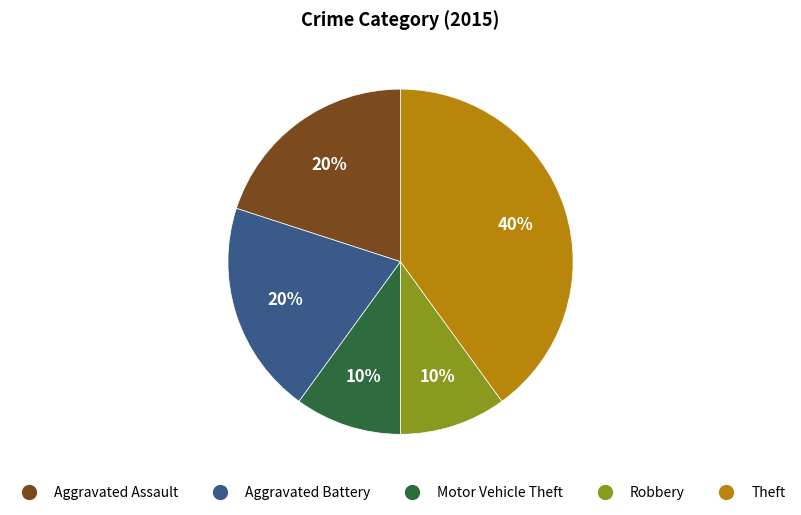

To the nearest percent, what is the difference between the largest and smallest slice percentages?

30%